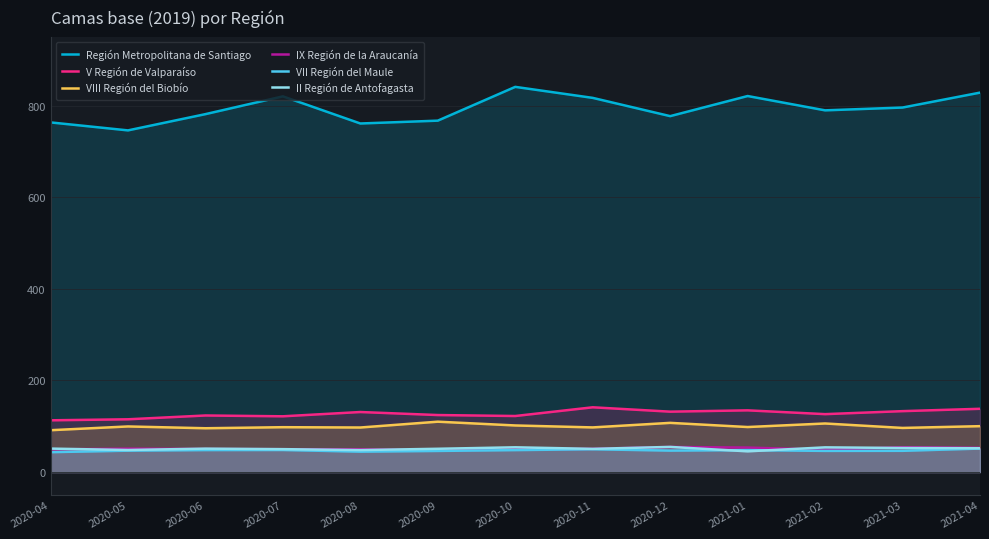

True or false: VII Región del Maule and VIII Región del Biobío cross at least once.

False